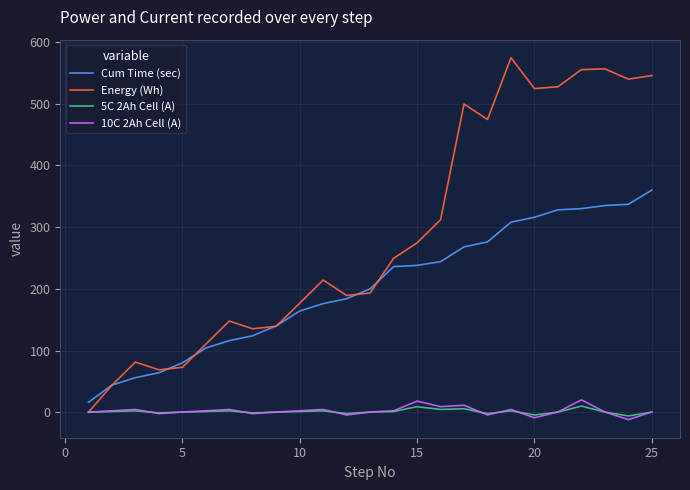

Which series has the widest spread of values?

Energy (Wh)